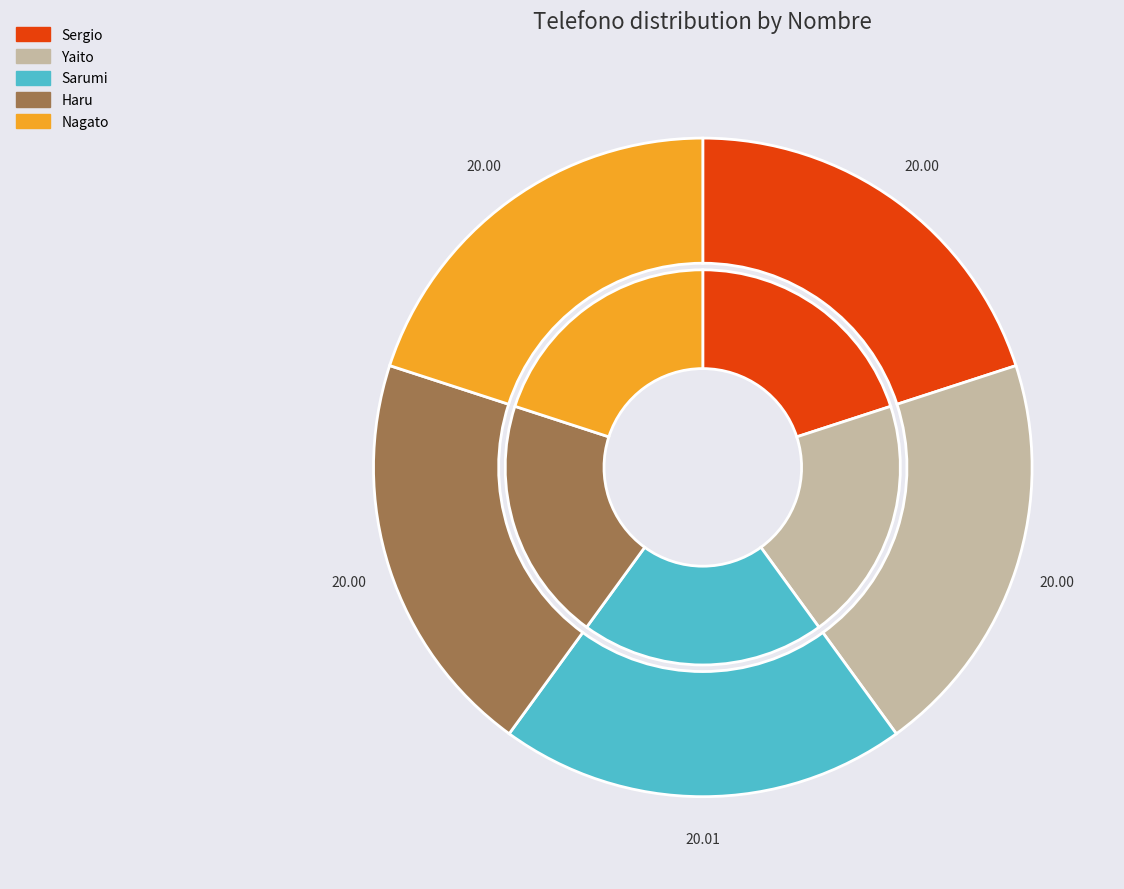

Combined, what portion of the pie is Haru and Yaito?

40.0%